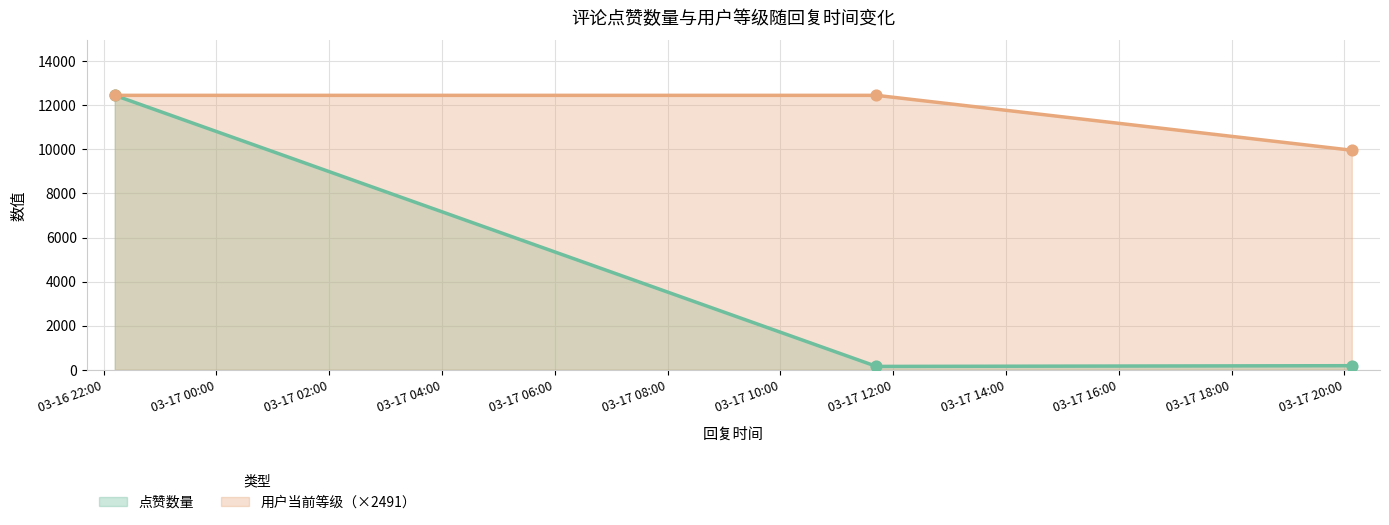

Between 2025-03-16 22:11:58 and 2025-03-17 11:42:13, which is larger?

2025-03-17 11:42:13